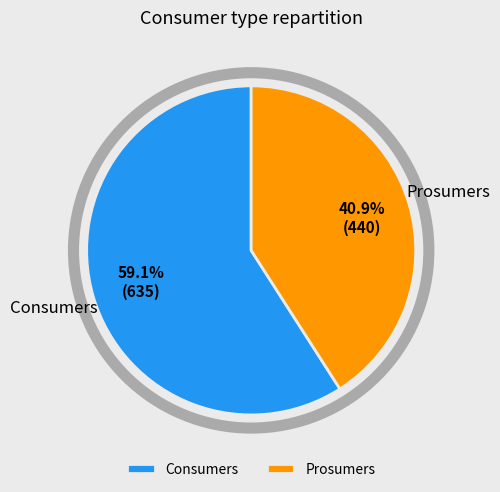

Combined, what portion of the pie is Consumers and Prosumers?

100.0%